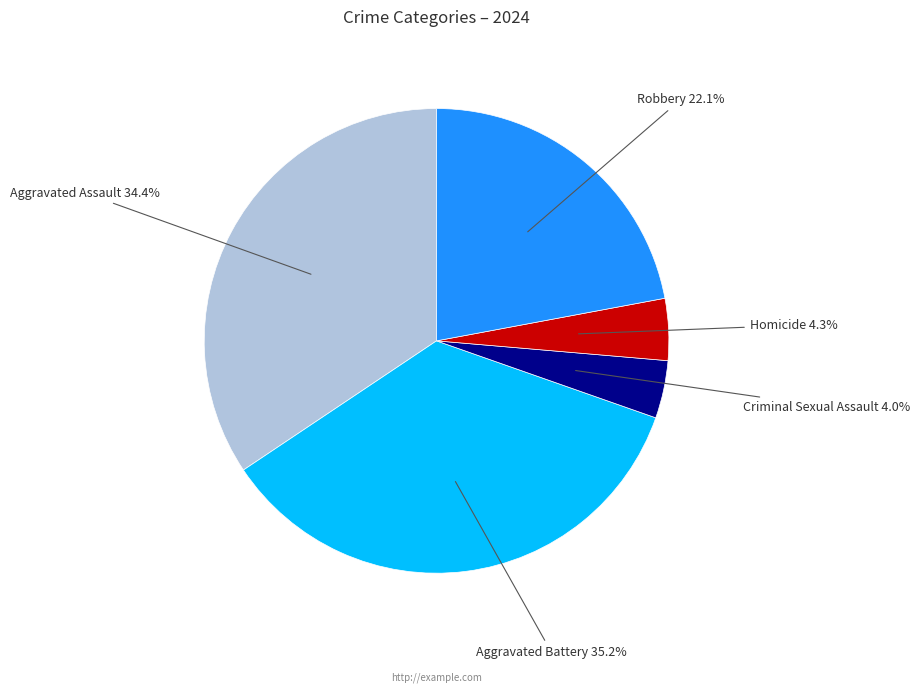

How many segments does this pie chart have?

5